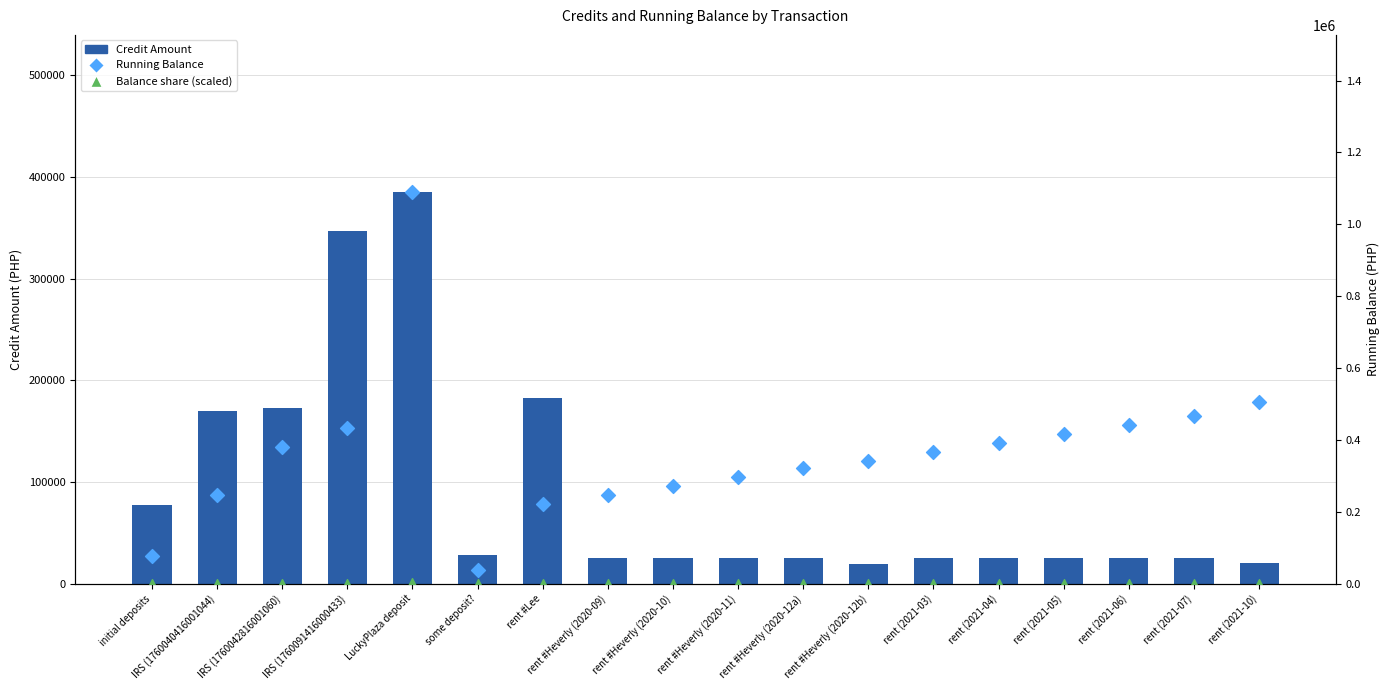

At which category is the sum across all series the highest?

LuckyPlaza deposit